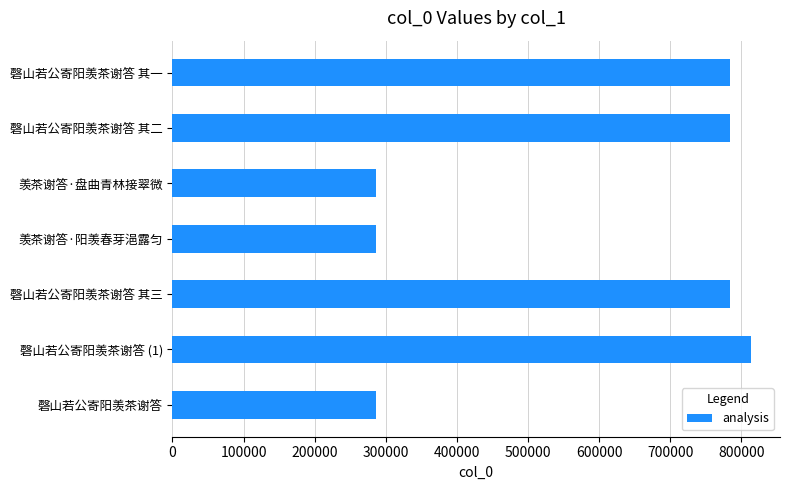

What is the sum of all values?

4026593